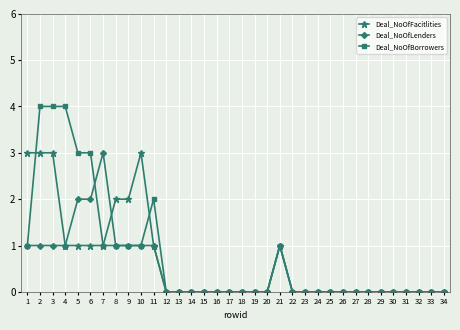

Does the chart have visible grid lines?

Yes